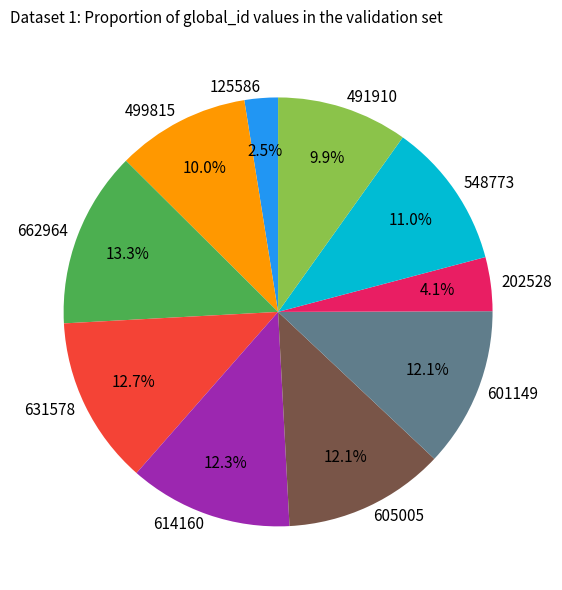

Approximately how many times larger is the value at 662964 compared to 125586?

5.3